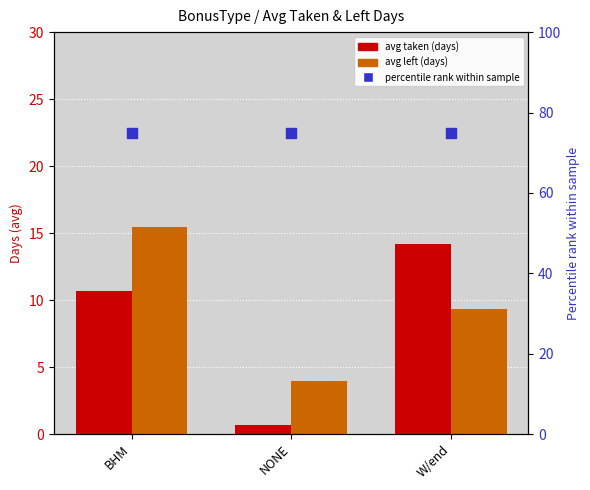

Which series contains the lowest Y value?

avg taken